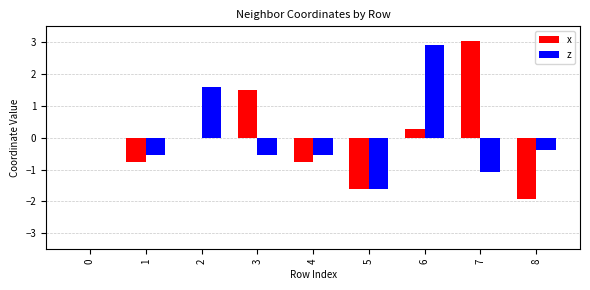

True or false: z has a value of 1.6 at 2.

True